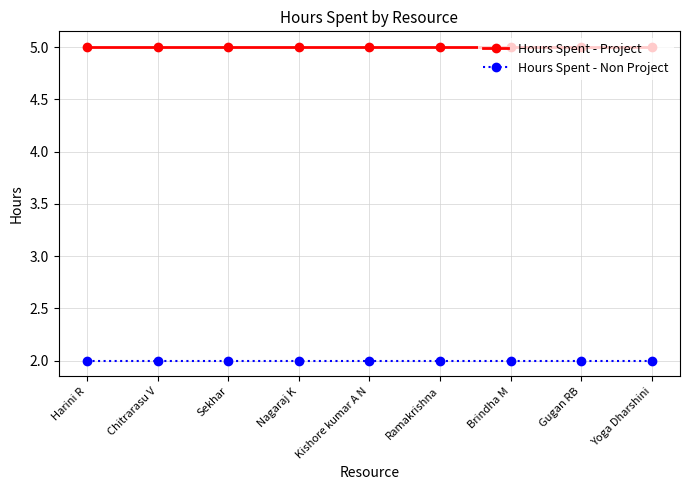

How many lines are shown in the chart?

2